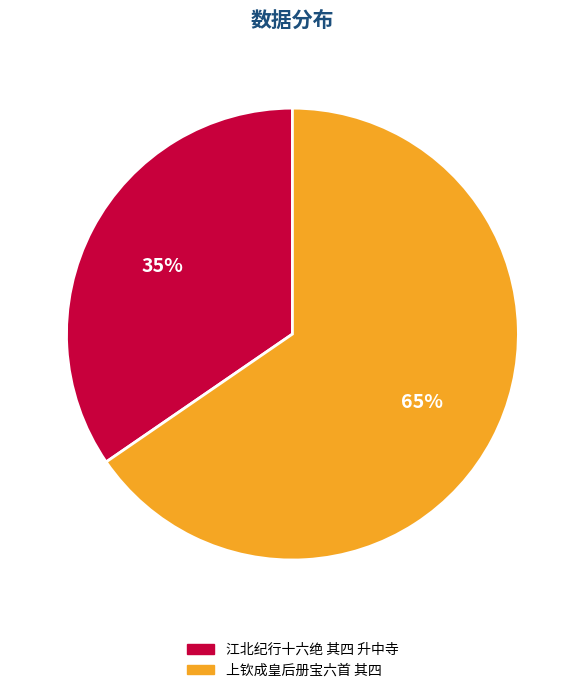

Count the number of slices in the pie.

2